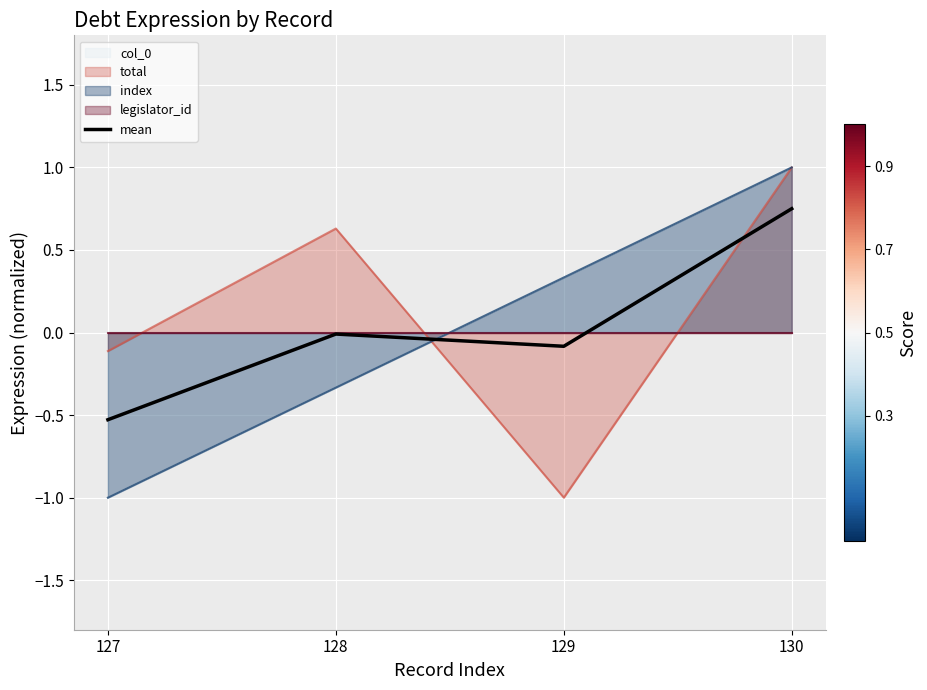

Between 127 and 128, which is larger?

128